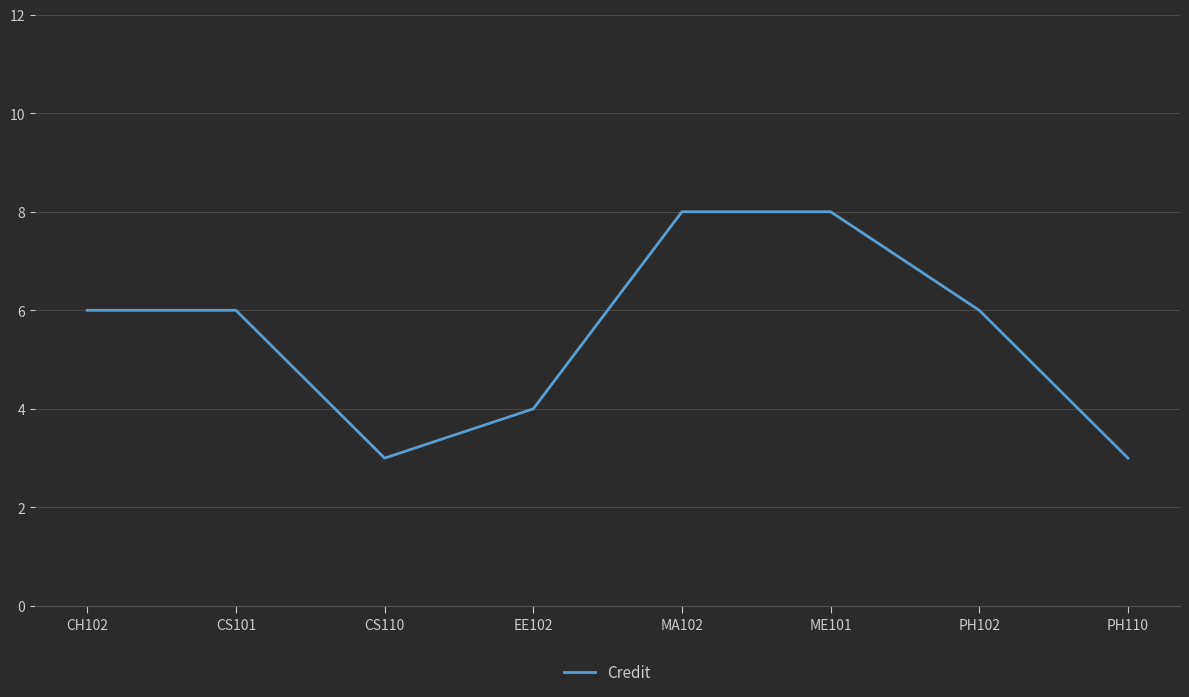

The value at PH102 is 6. True or false?

True